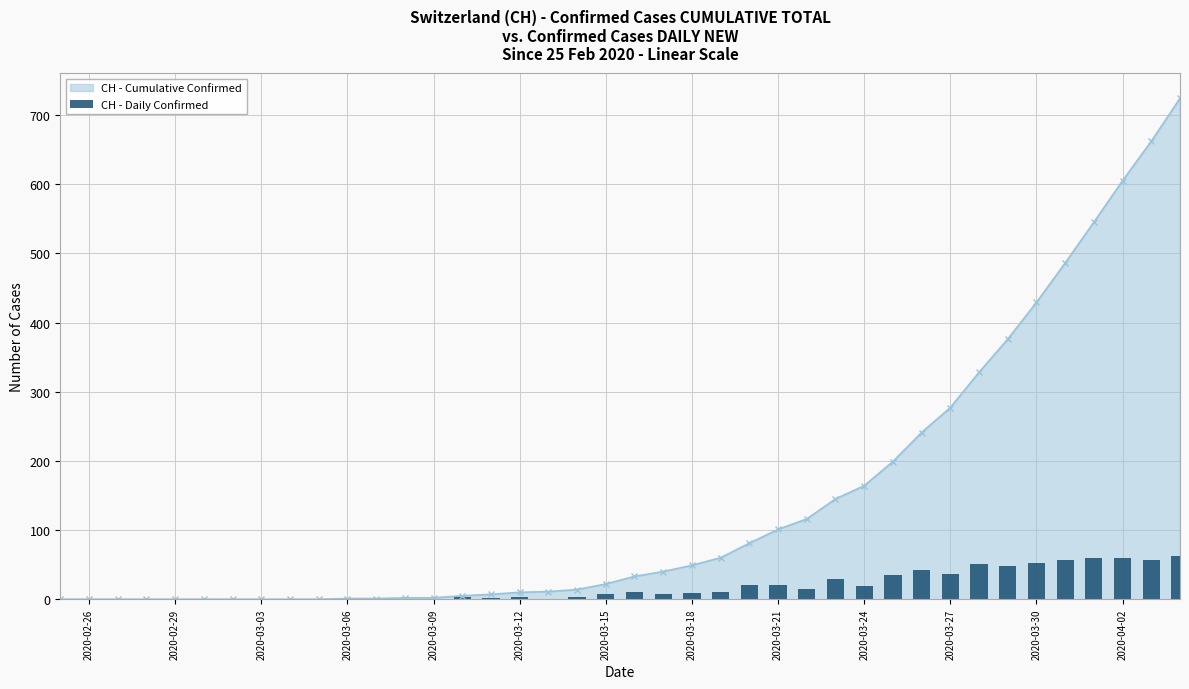

Are the bars grouped side by side (vs. stacked)?

No